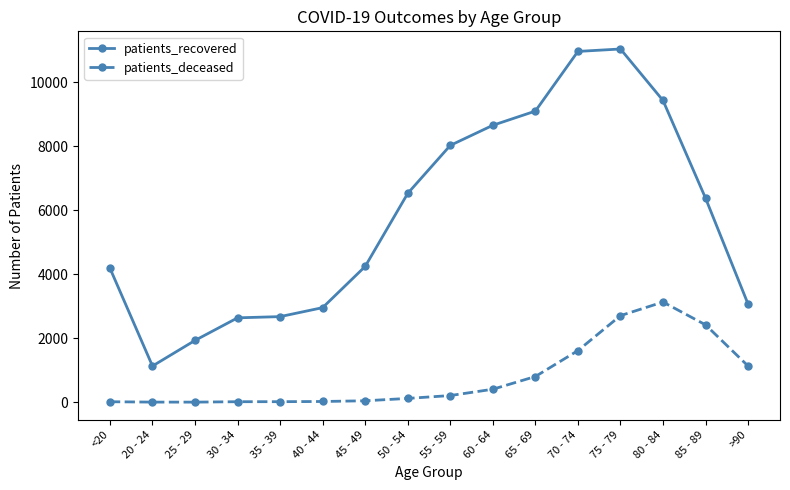

Does the chart display data point markers on the line(s)?

Yes